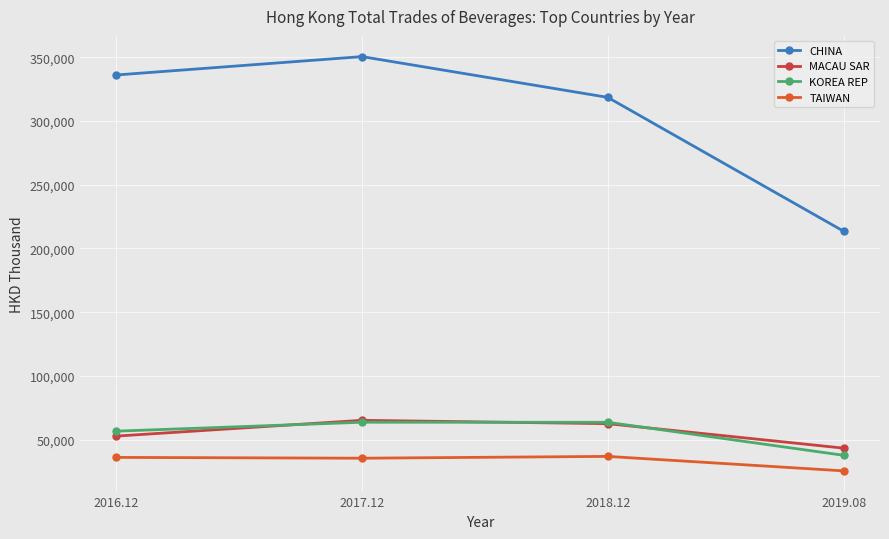

True or false: MACAU SAR and CHINA intersect in this chart.

False